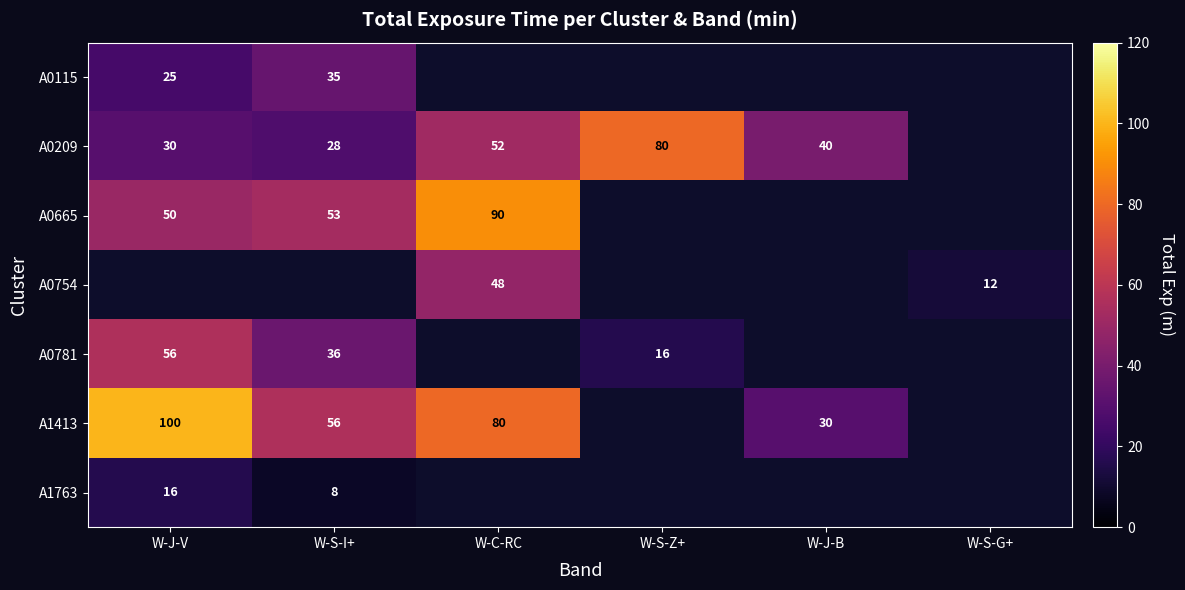

True or false: A0665 has a value of 53.0 at W-S-I+.

True